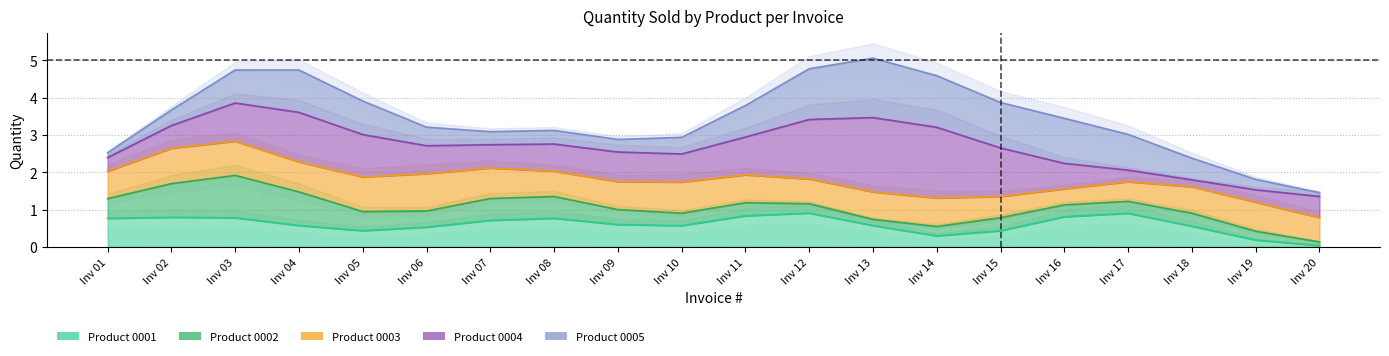

True or false: 0003 has a value of 1 at 00023.

False